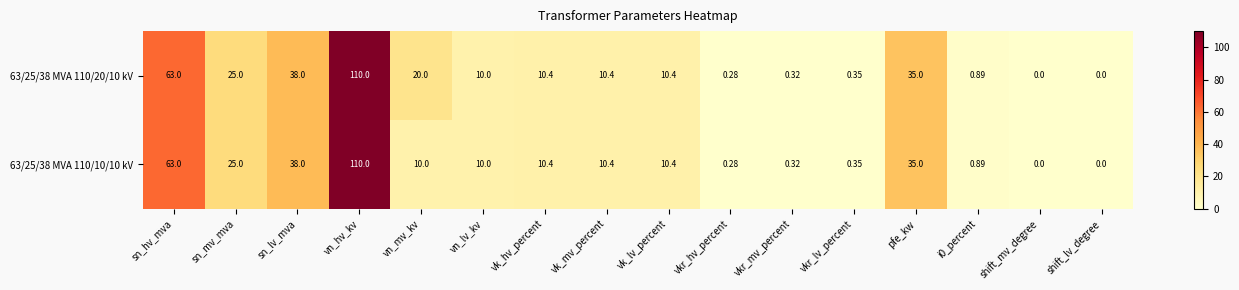

What is the maximum value shown in the chart?

110.0